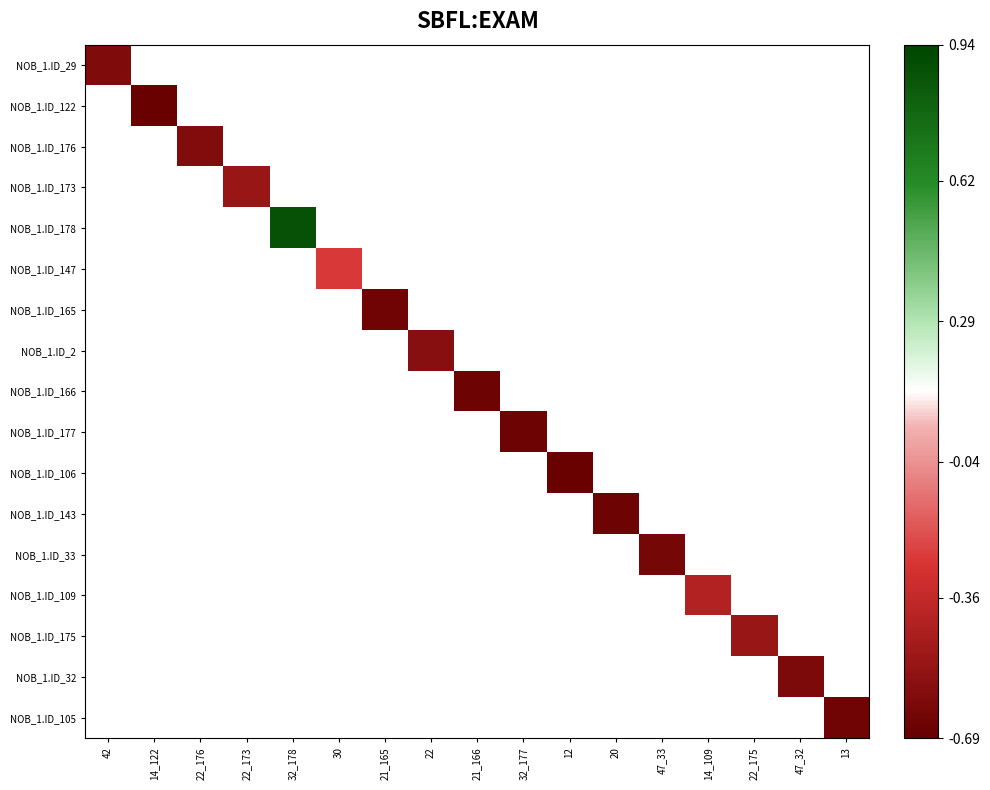

What is the greatest value displayed?

0.9